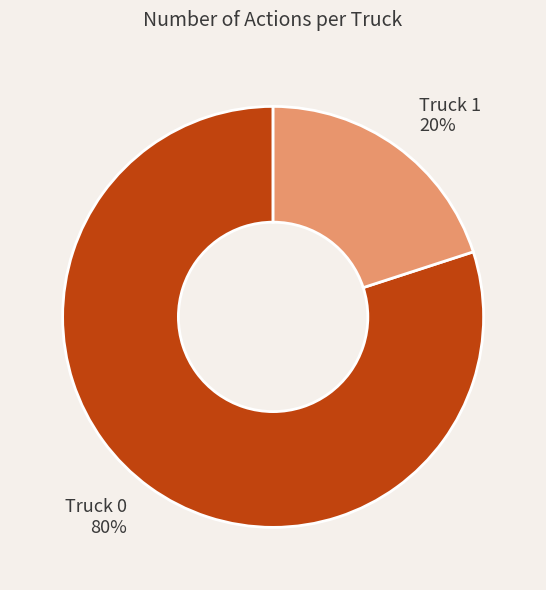

Between Truck 0 and Truck 1, which is larger?

Truck 0